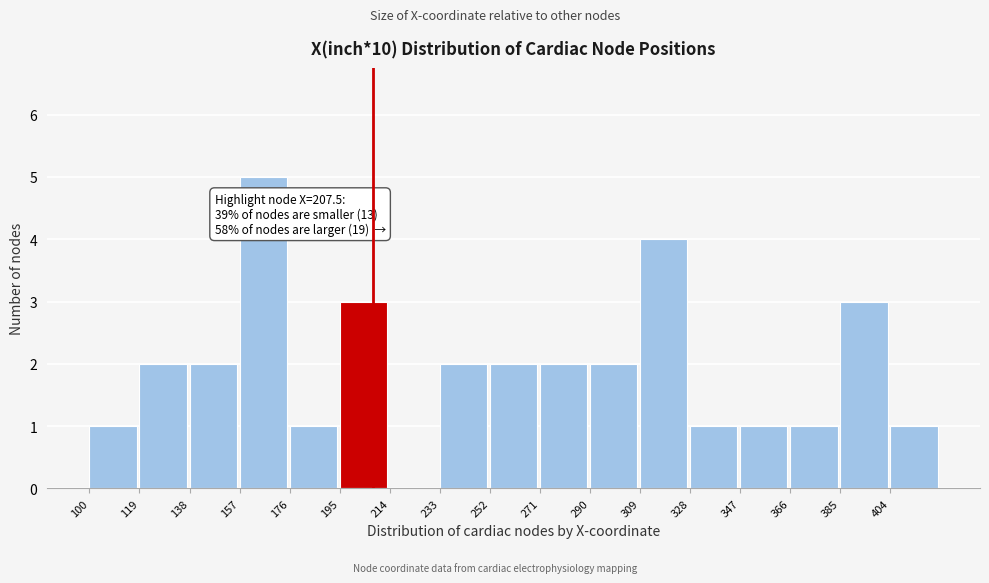

Over which range of the x-axis is the bar tallest?

157 to 176